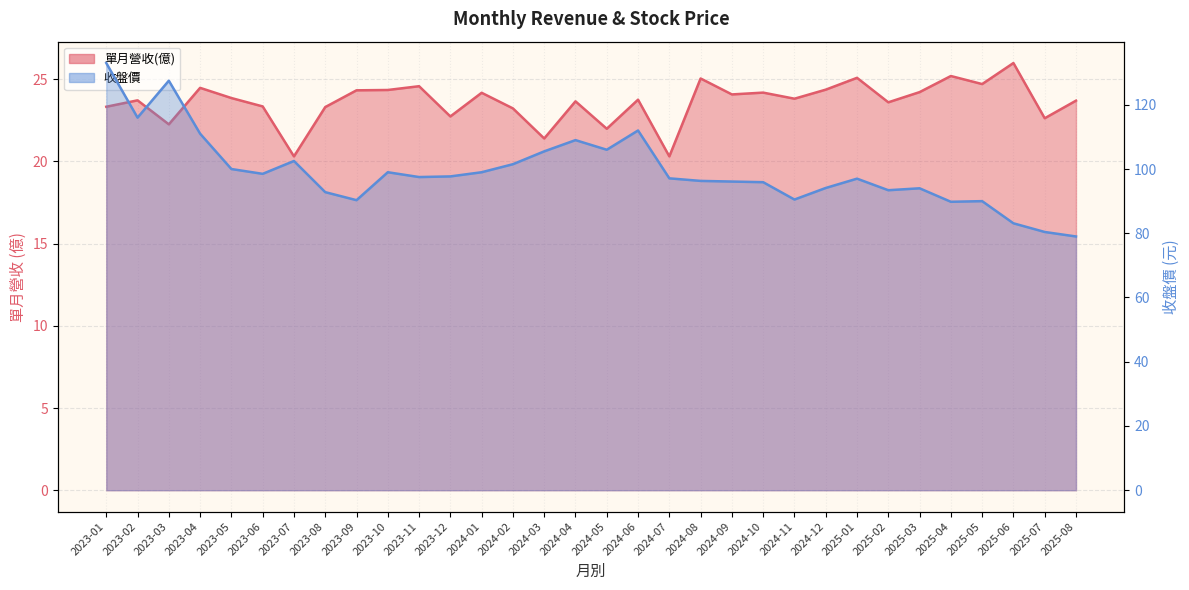

True or false: 單月營收(億) and 收盤價 intersect in this chart.

False